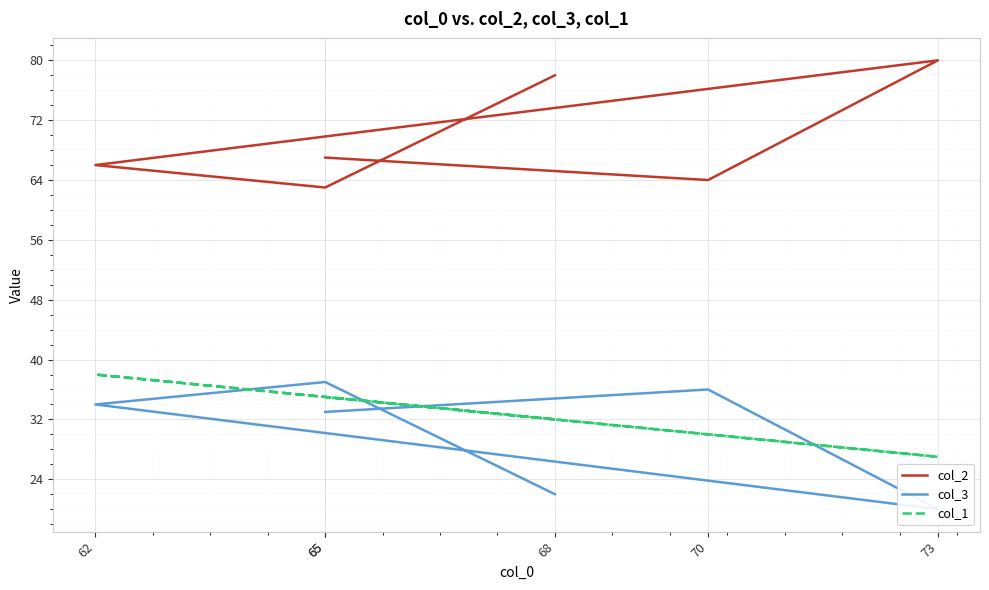

True or false: col_1 has more than 2 interior local peaks.

False